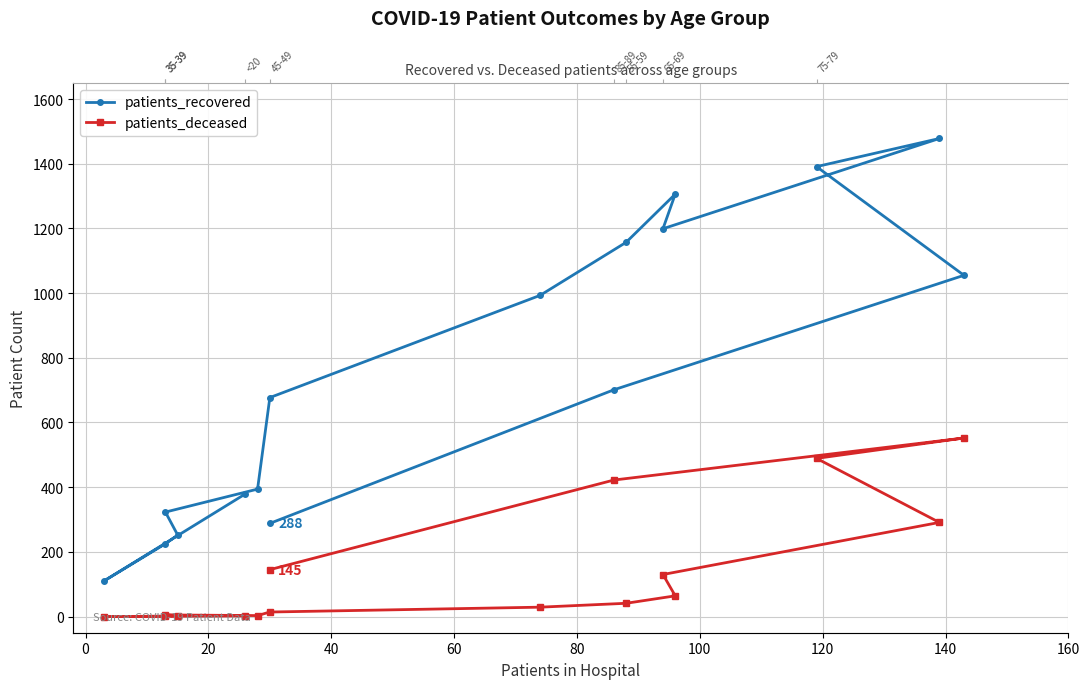

What is the sum of the patients_recovered values at 100 and 60?

1000